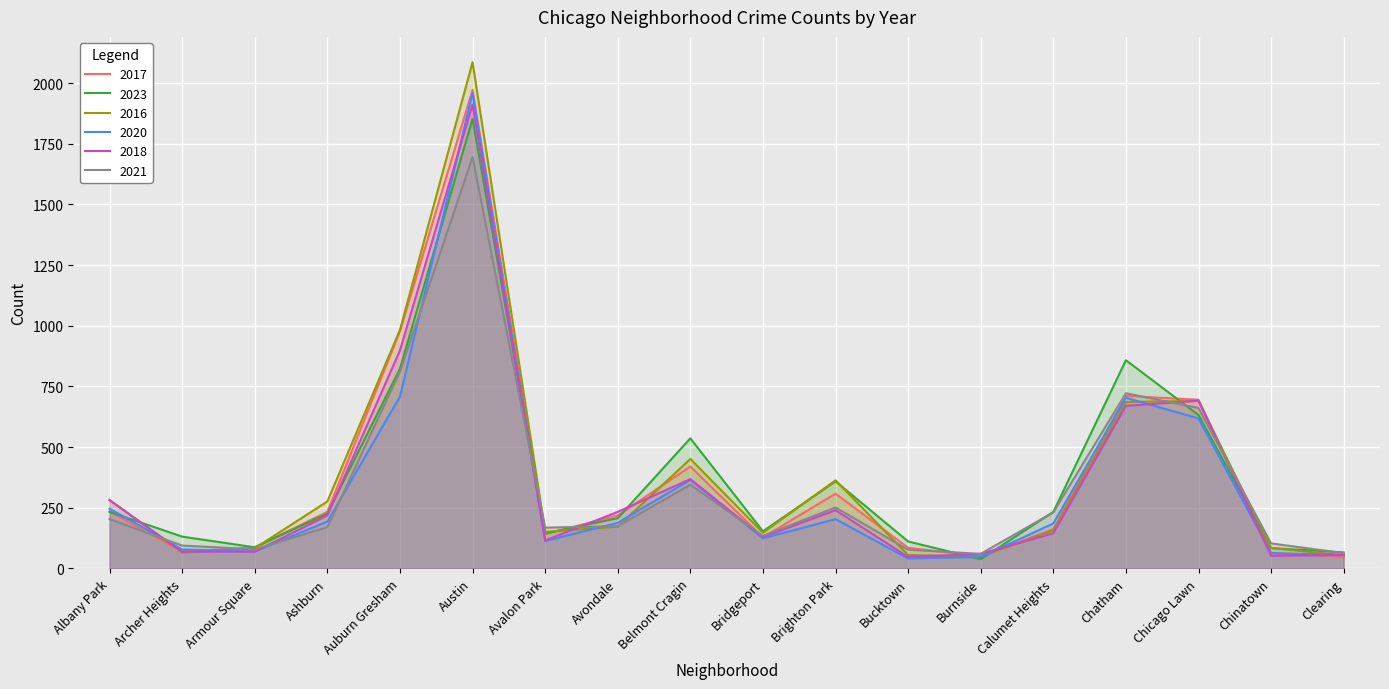

Is the value of 2023 at Austin greater than the value of 2017 at Ashburn?

Yes